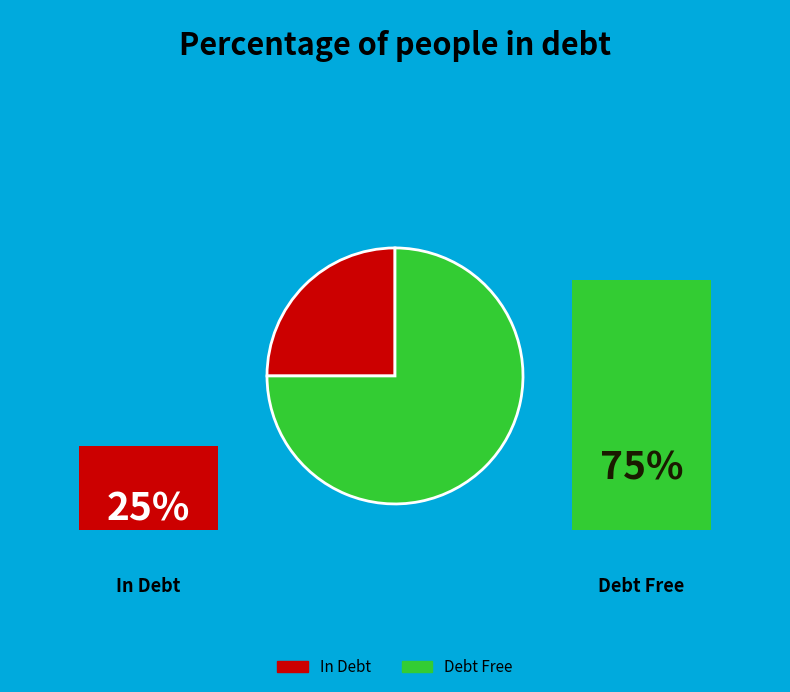

Does any single category account for the majority?

Yes